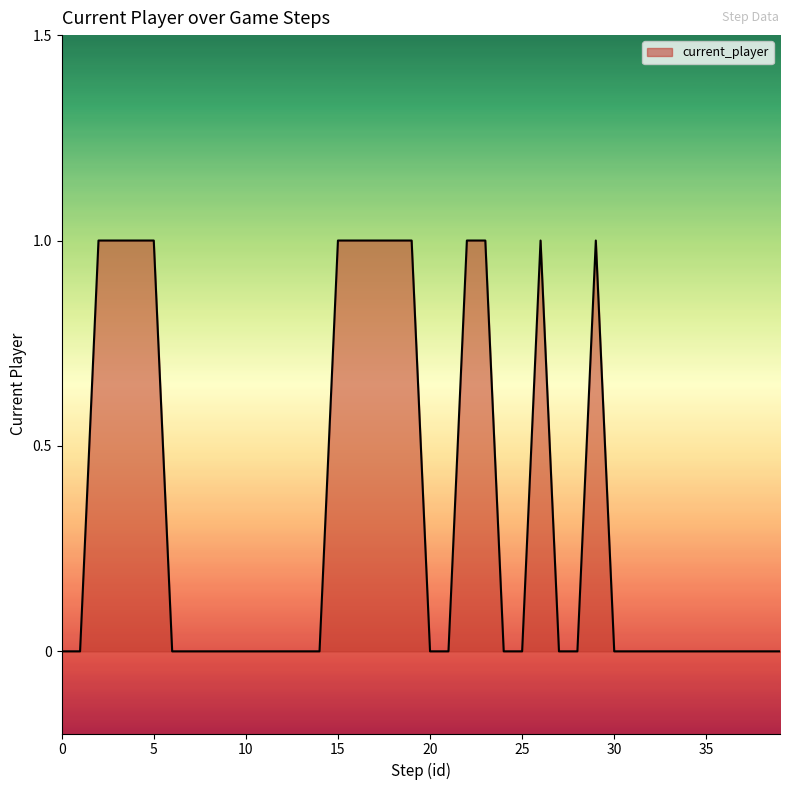

How many lines are shown in the chart?

1